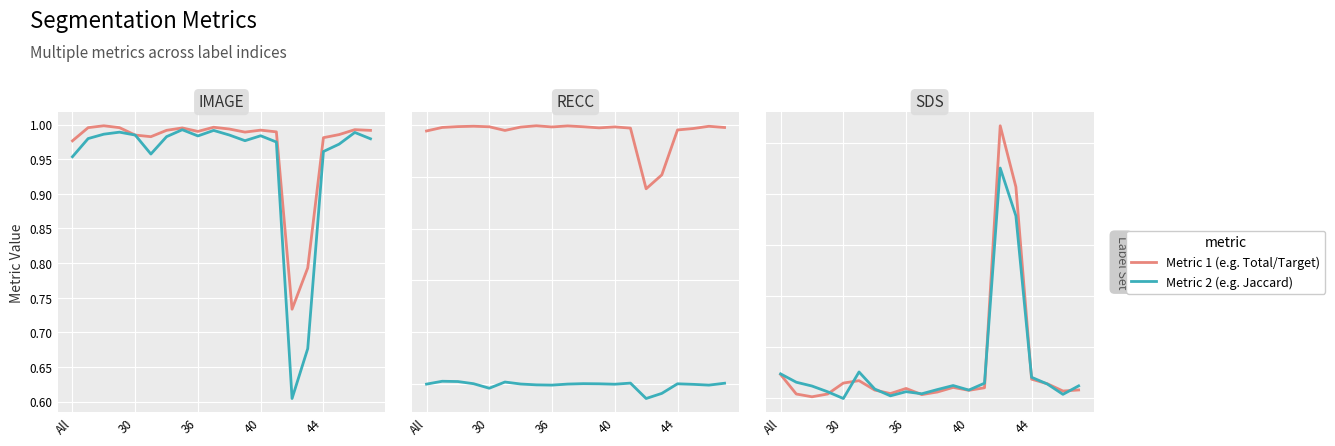

How many lines are shown in the chart?

6